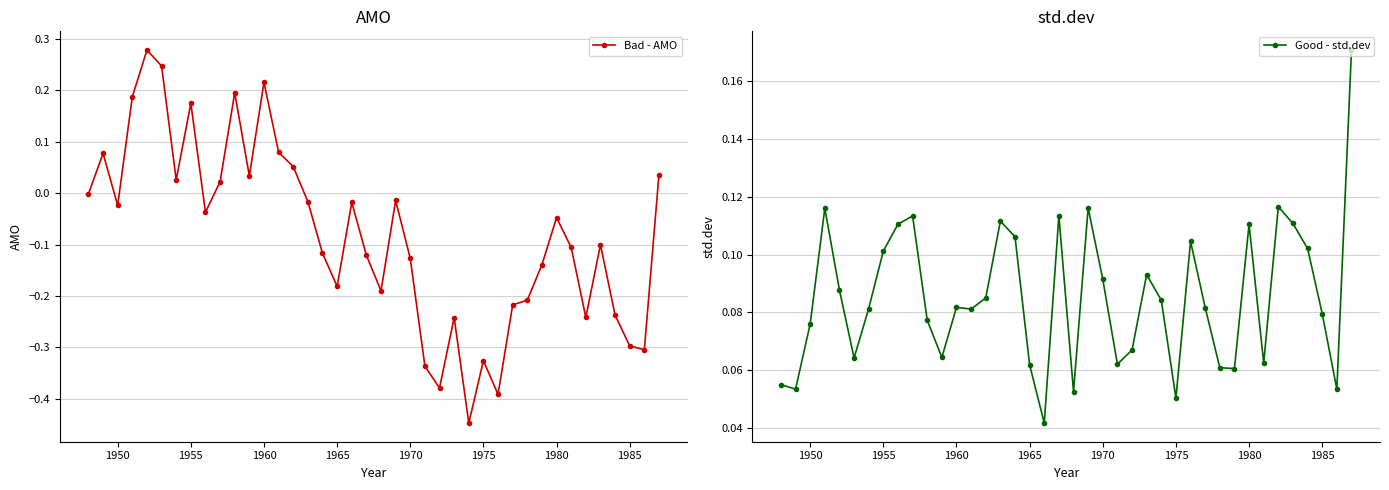

In Good - std.dev, how many points are lower than both neighbors (excluding endpoints)?

11